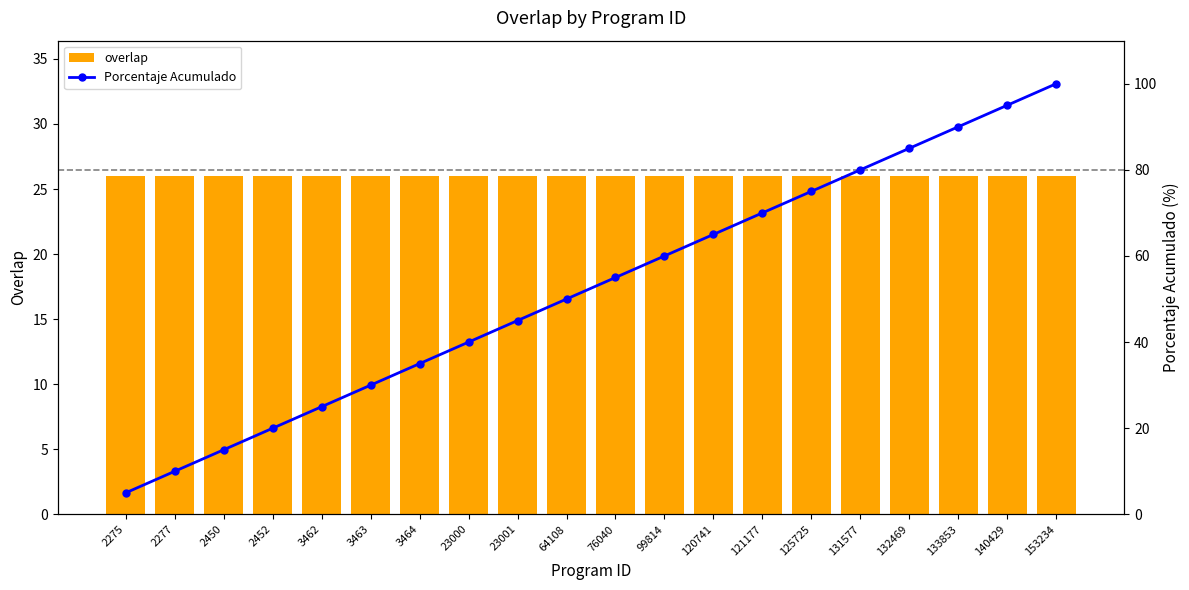

At which category is the sum across all series the highest?

153234